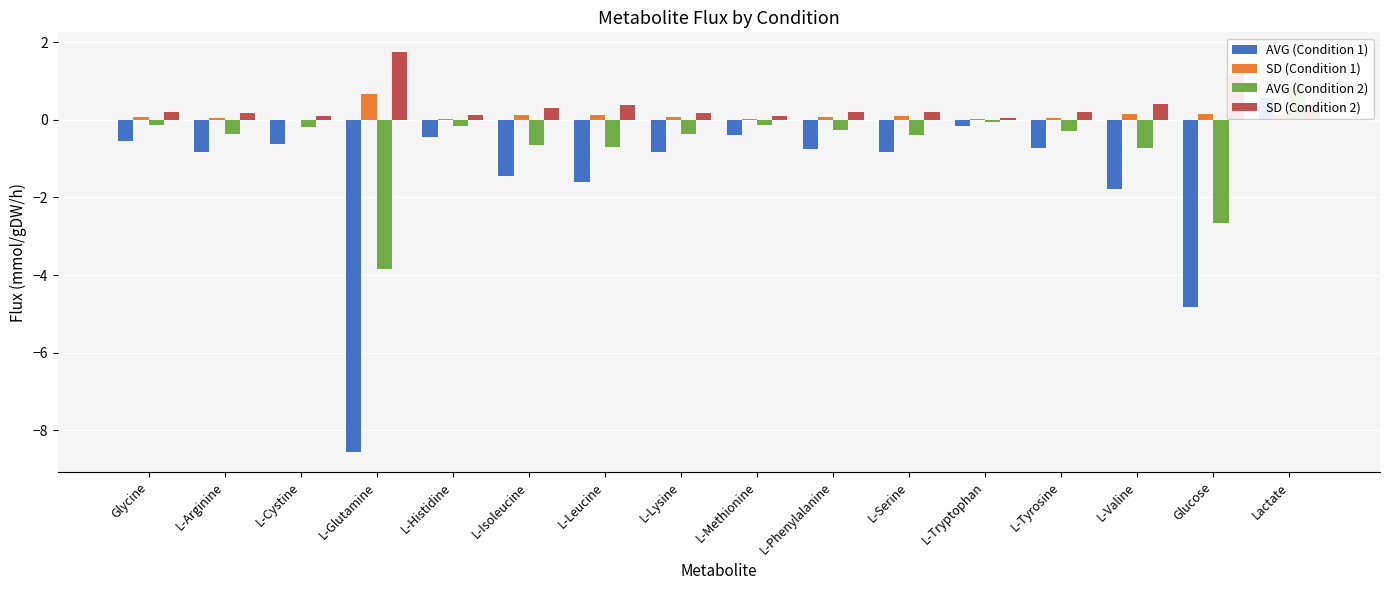

What position from the right is L-Tyrosine?

4